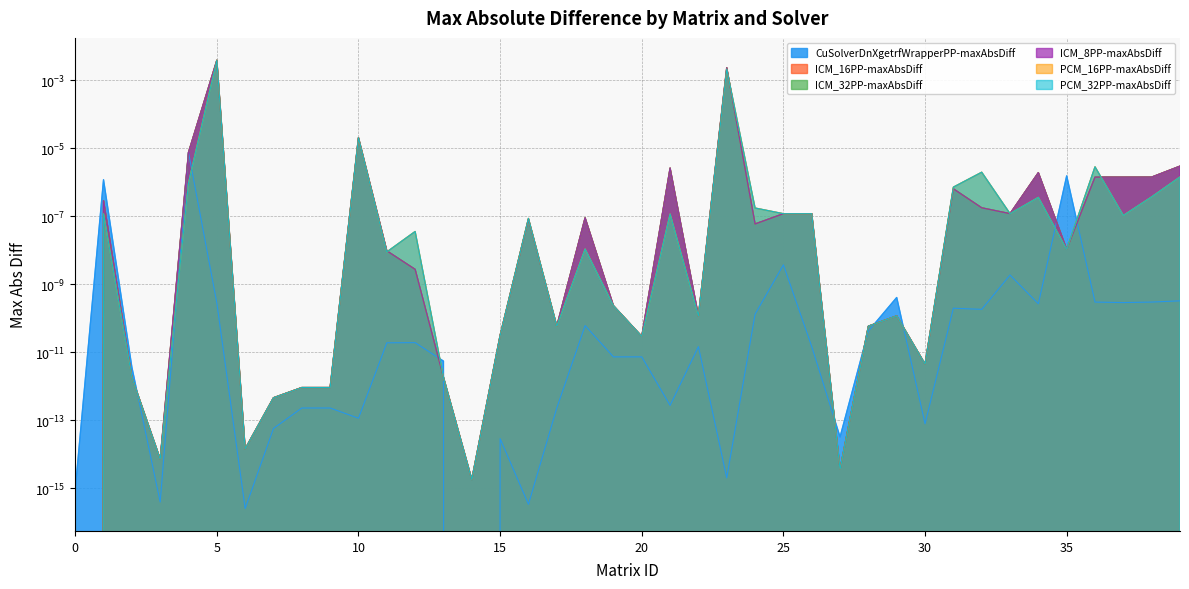

What are all the series names shown in the legend?

CuSolverDnXgetrfWrapperPP-maxAbsDiff, ICM_16PP-maxAbsDiff, ICM_32PP-maxAbsDiff, ICM_8PP-maxAbsDiff, PCM_16PP-maxAbsDiff, PCM_32PP-maxAbsDiff